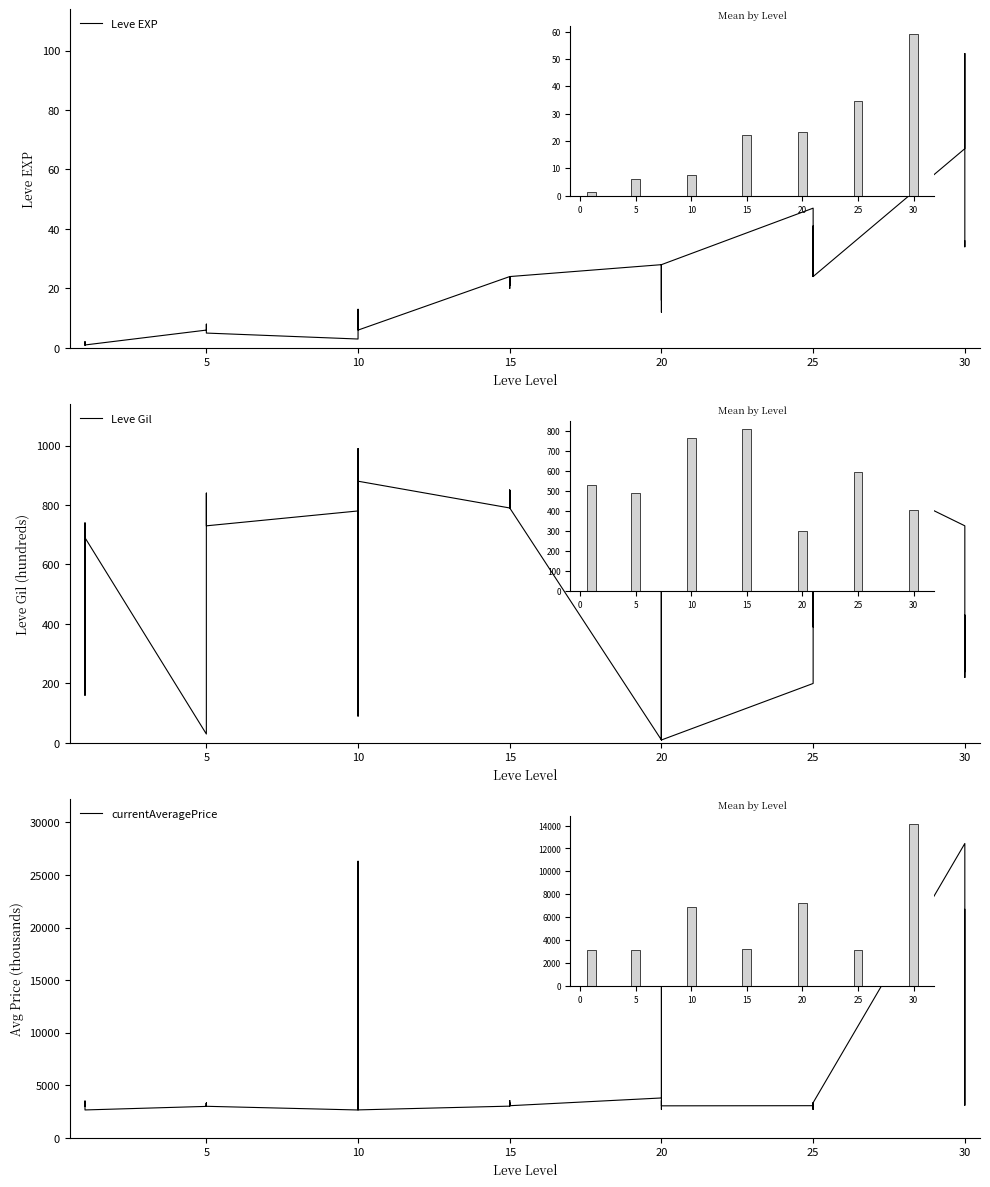

Which series has the largest total across all categories?

currentAveragePrice